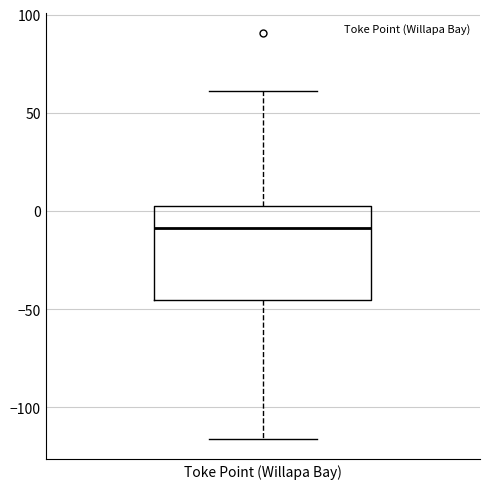

Read this box plot against the y-axis: the position of the median line, the range covered by the box, and the ends of both whiskers. The values are not printed on the chart, so give them approximately, as read against the axis.

median -10, box -45 to 5, whiskers -115 to 60